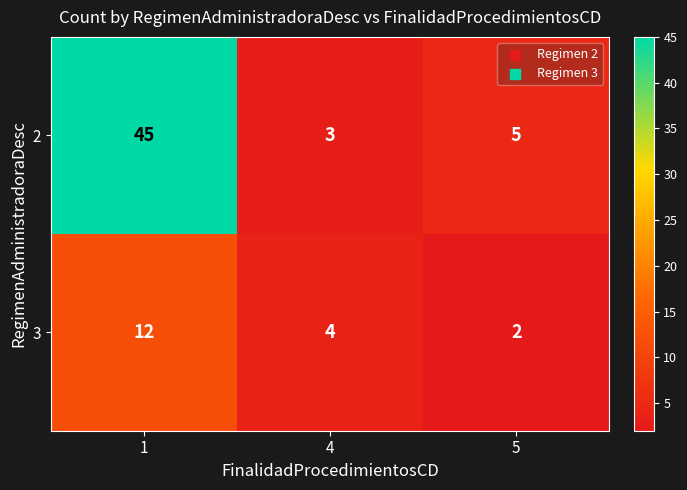

At which category is the sum across all series the highest?

1